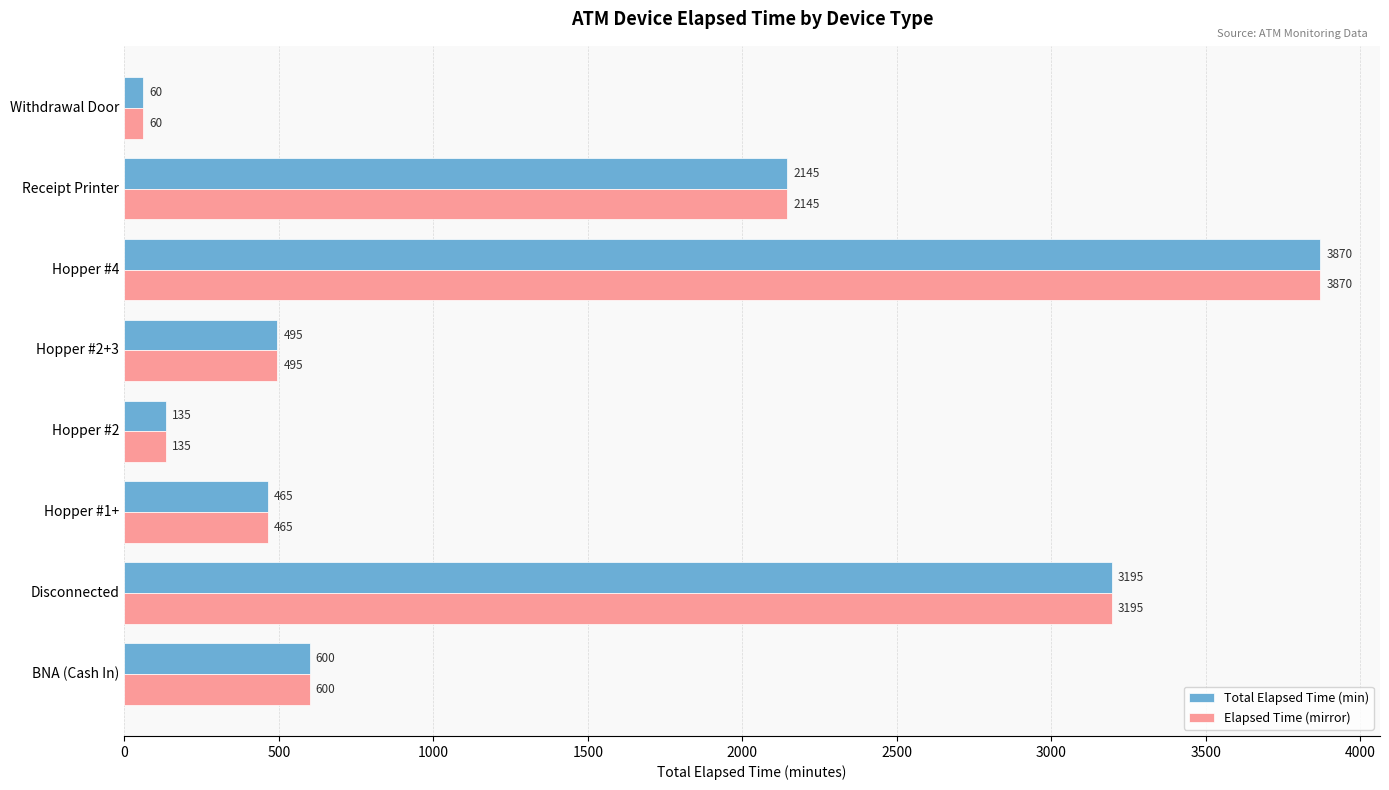

What is the difference between the maximum and minimum values in the Elapsed Time (mirror) series?

3810